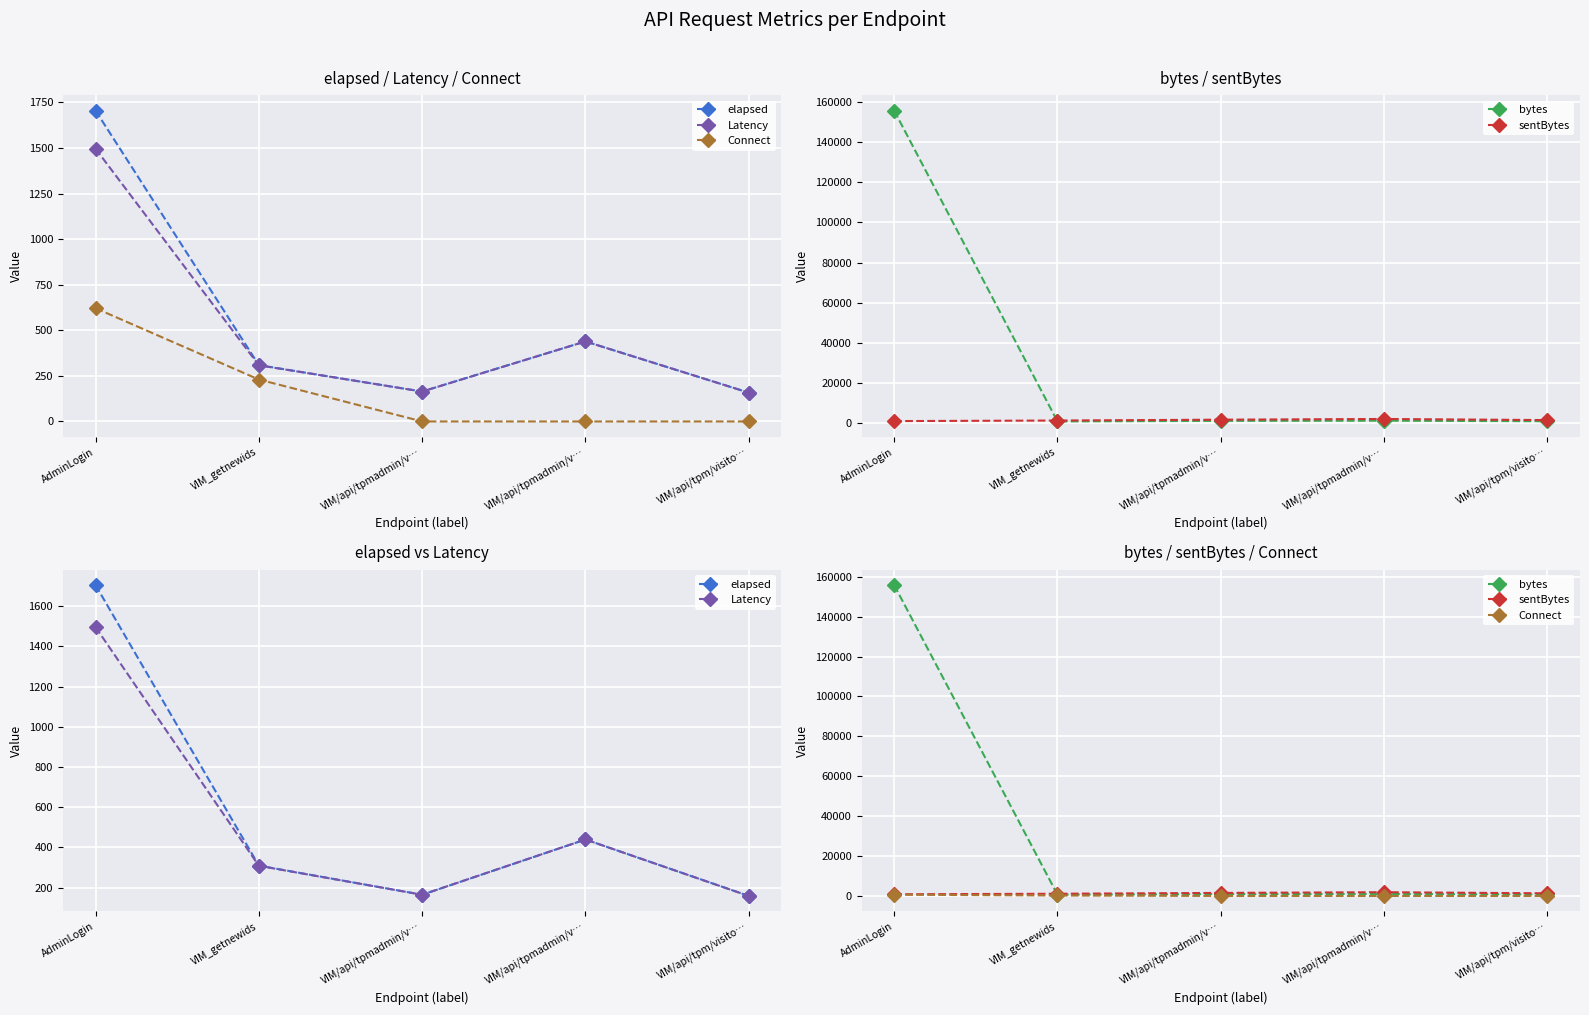

Rank the categories by Connect value from lowest to highest.

VIM/api/tpmadmin/v…, VIM/api/tpmadmin/v…, VIM/api/tpm/visito…, VIM_getnewids, AdminLogin